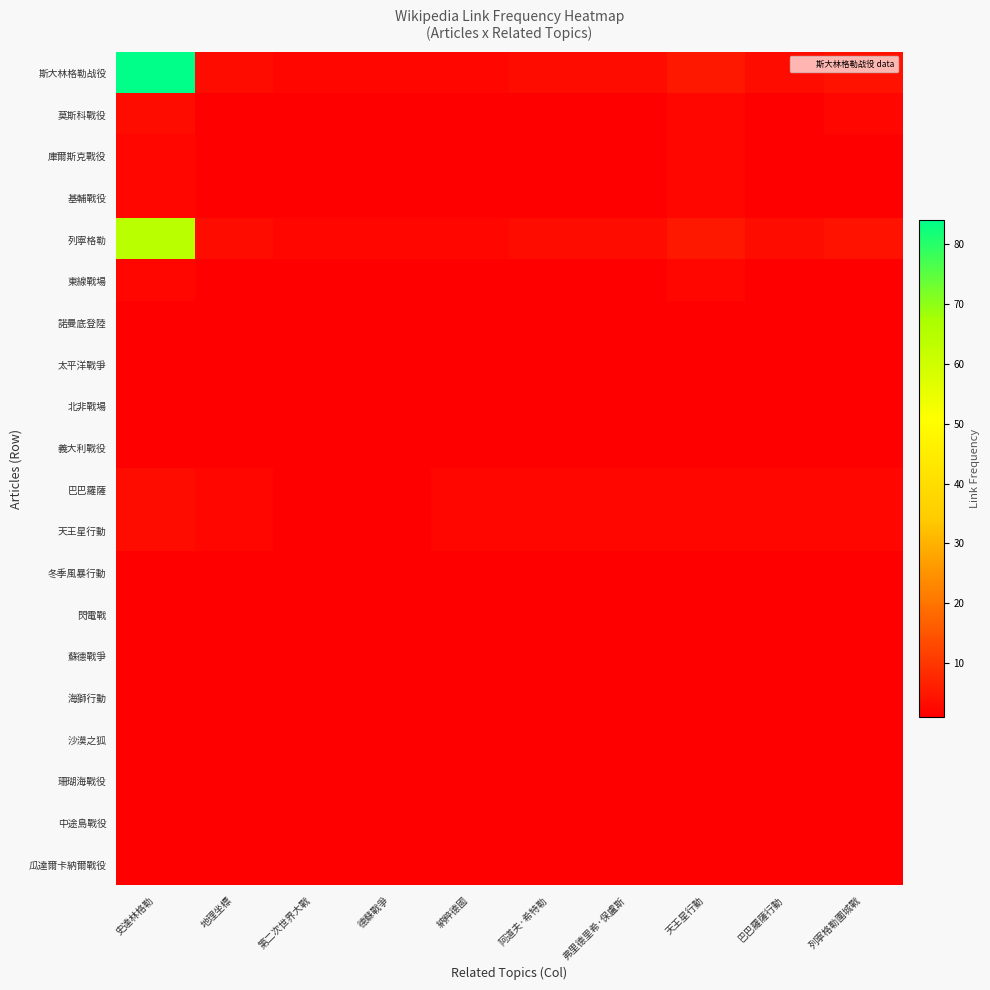

Reading left to right, list all the values displayed in this chart.

斯大林格勒战役: 史達林格勒=84	地理坐標=3	第二次世界大戰=2	德蘇戰爭=2	納粹德國=2	阿道夫·希特勒=3	弗里德里希·保盧斯=3	天王星行動=5	巴巴羅薩行動=3	列寧格勒圍城戰=4
莫斯科戰役: 史達林格勒=3	地理坐標=1	第二次世界大戰=1	德蘇戰爭=1	納粹德國=1	阿道夫·希特勒=1	弗里德里希·保盧斯=1	天王星行動=2	巴巴羅薩行動=1	列寧格勒圍城戰=2
庫爾斯克戰役: 史達林格勒=2	地理坐標=1	第二次世界大戰=1	德蘇戰爭=1	納粹德國=1	阿道夫·希特勒=1	弗里德里希·保盧斯=1	天王星行動=2	巴巴羅薩行動=1	列寧格勒圍城戰=1
基輔戰役: 史達林格勒=2	地理坐標=1	第二次世界大戰=1	德蘇戰爭=1	納粹德國=1	阿道夫·希特勒=1	弗里德里希·保盧斯=1	天王星行動=2	巴巴羅薩行動=1	列寧格勒圍城戰=1
列寧格勒: 史達林格勒=64	地理坐標=3	第二次世界大戰=2	德蘇戰爭=2	納粹德國=2	阿道夫·希特勒=3	弗里德里希·保盧斯=3	天王星行動=5	巴巴羅薩行動=3	列寧格勒圍城戰=4
東線戰場: 史達林格勒=2	地理坐標=1	第二次世界大戰=1	德蘇戰爭=1	納粹德國=1	阿道夫·希特勒=1	弗里德里希·保盧斯=1	天王星行動=2	巴巴羅薩行動=1	列寧格勒圍城戰=1
諾曼底登陸: 史達林格勒=1	地理坐標=1	第二次世界大戰=1	德蘇戰爭=1	納粹德國=1	阿道夫·希特勒=1	弗里德里希·保盧斯=1	天王星行動=1	巴巴羅薩行動=1	列寧格勒圍城戰=1
太平洋戰爭: 史達林格勒=1	地理坐標=1	第二次世界大戰=1	德蘇戰爭=1	納粹德國=1	阿道夫·希特勒=1	弗里德里希·保盧斯=1	天王星行動=1	巴巴羅薩行動=1	列寧格勒圍城戰=1
北非戰場: 史達林格勒=1	地理坐標=1	第二次世界大戰=1	德蘇戰爭=1	納粹德國=1	阿道夫·希特勒=1	弗里德里希·保盧斯=1	天王星行動=1	巴巴羅薩行動=1	列寧格勒圍城戰=1
義大利戰役: 史達林格勒=1	地理坐標=1	第二次世界大戰=1	德蘇戰爭=1	納粹德國=1	阿道夫·希特勒=1	弗里德里希·保盧斯=1	天王星行動=1	巴巴羅薩行動=1	列寧格勒圍城戰=1
巴巴羅薩: 史達林格勒=3	地理坐標=2	第二次世界大戰=1	德蘇戰爭=1	納粹德國=2	阿道夫·希特勒=2	弗里德里希·保盧斯=2	天王星行動=2	巴巴羅薩行動=2	列寧格勒圍城戰=2
天王星行動: 史達林格勒=3	地理坐標=2	第二次世界大戰=1	德蘇戰爭=1	納粹德國=2	阿道夫·希特勒=2	弗里德里希·保盧斯=2	天王星行動=2	巴巴羅薩行動=2	列寧格勒圍城戰=2
冬季風暴行動: 史達林格勒=1	地理坐標=1	第二次世界大戰=1	德蘇戰爭=1	納粹德國=1	阿道夫·希特勒=1	弗里德里希·保盧斯=1	天王星行動=1	巴巴羅薩行動=1	列寧格勒圍城戰=1
閃電戰: 史達林格勒=1	地理坐標=1	第二次世界大戰=1	德蘇戰爭=1	納粹德國=1	阿道夫·希特勒=1	弗里德里希·保盧斯=1	天王星行動=1	巴巴羅薩行動=1	列寧格勒圍城戰=1
蘇德戰爭: 史達林格勒=1	地理坐標=1	第二次世界大戰=1	德蘇戰爭=1	納粹德國=1	阿道夫·希特勒=1	弗里德里希·保盧斯=1	天王星行動=1	巴巴羅薩行動=1	列寧格勒圍城戰=1
海獅行動: 史達林格勒=1	地理坐標=1	第二次世界大戰=1	德蘇戰爭=1	納粹德國=1	阿道夫·希特勒=1	弗里德里希·保盧斯=1	天王星行動=1	巴巴羅薩行動=1	列寧格勒圍城戰=1
沙漠之狐: 史達林格勒=1	地理坐標=1	第二次世界大戰=1	德蘇戰爭=1	納粹德國=1	阿道夫·希特勒=1	弗里德里希·保盧斯=1	天王星行動=1	巴巴羅薩行動=1	列寧格勒圍城戰=1
珊瑚海戰役: 史達林格勒=1	地理坐標=1	第二次世界大戰=1	德蘇戰爭=1	納粹德國=1	阿道夫·希特勒=1	弗里德里希·保盧斯=1	天王星行動=1	巴巴羅薩行動=1	列寧格勒圍城戰=1
中途島戰役: 史達林格勒=1	地理坐標=1	第二次世界大戰=1	德蘇戰爭=1	納粹德國=1	阿道夫·希特勒=1	弗里德里希·保盧斯=1	天王星行動=1	巴巴羅薩行動=1	列寧格勒圍城戰=1
瓜達爾卡納爾戰役: 史達林格勒=1	地理坐標=1	第二次世界大戰=1	德蘇戰爭=1	納粹德國=1	阿道夫·希特勒=1	弗里德里希·保盧斯=1	天王星行動=1	巴巴羅薩行動=1	列寧格勒圍城戰=1